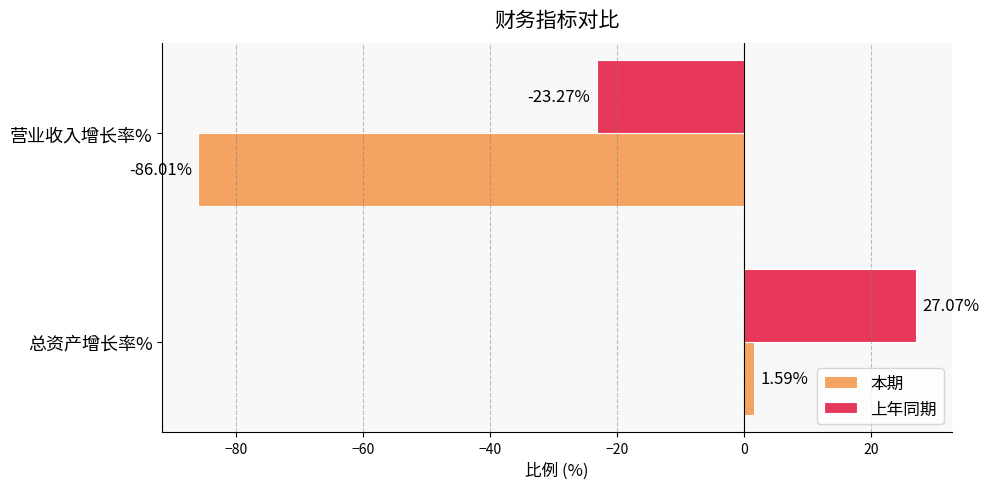

Which category has the lowest value in the 上年同期 series?

营业收入增长率%